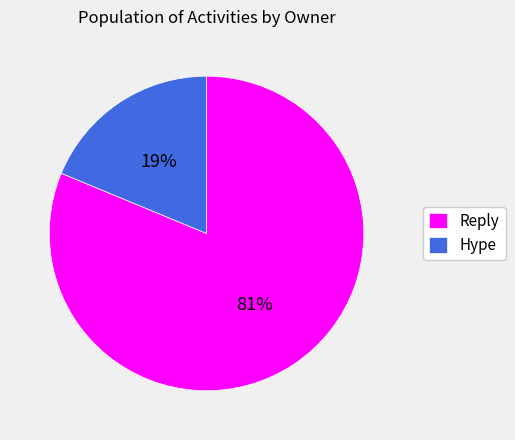

Which category has the biggest portion of the pie?

Reply